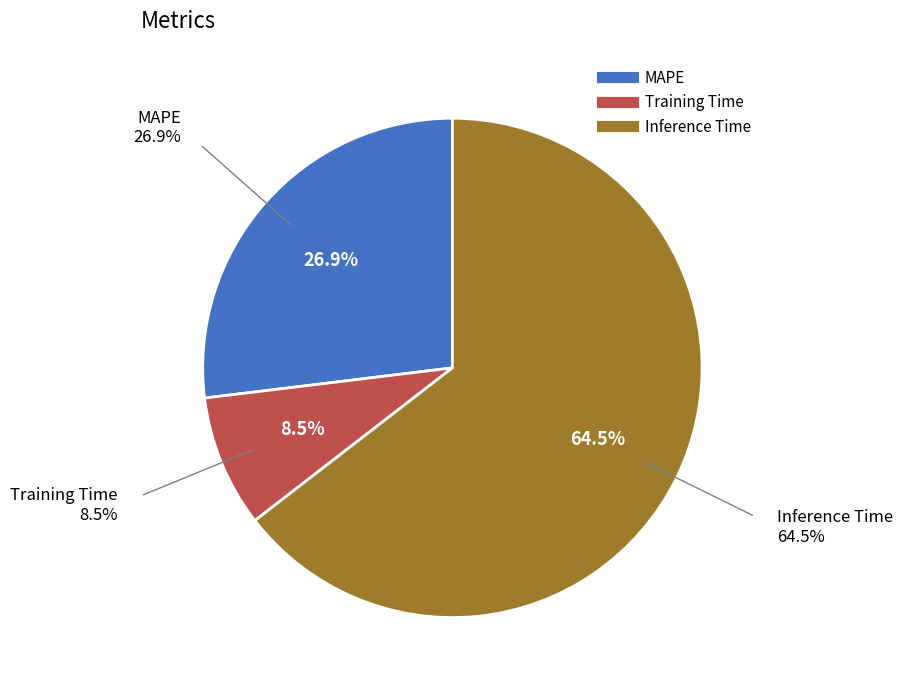

To the nearest percent, what is the difference between the largest and smallest slice percentages?

56%